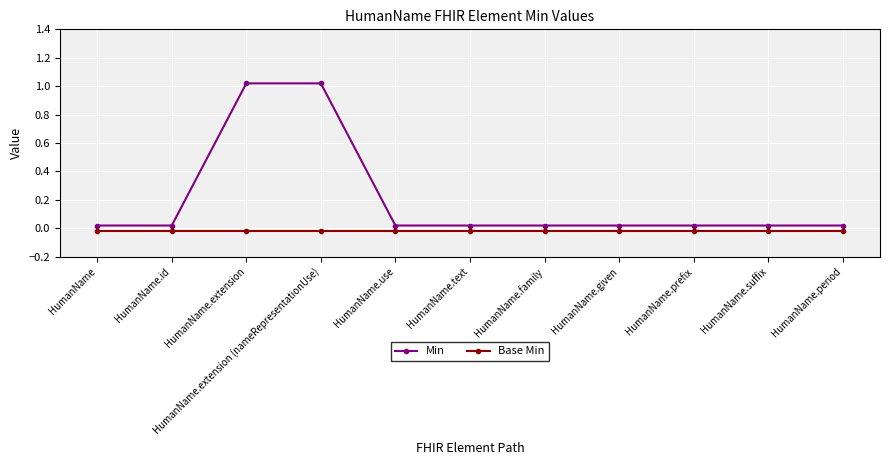

Between HumanName.id and HumanName.extension (nameRepresentationUse), which is larger?

HumanName.extension (nameRepresentationUse)